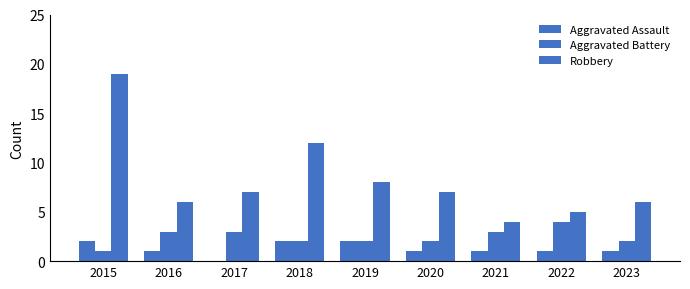

Which category has the highest value in the Aggravated Battery series?

2022